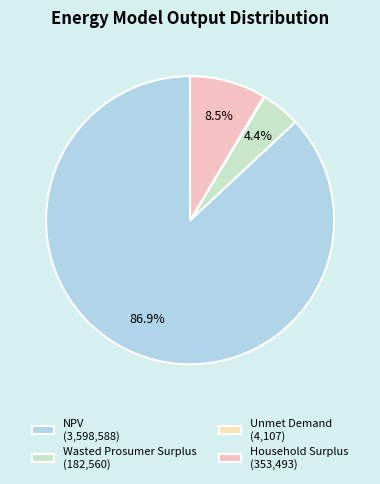

How many segments does this pie chart have?

4